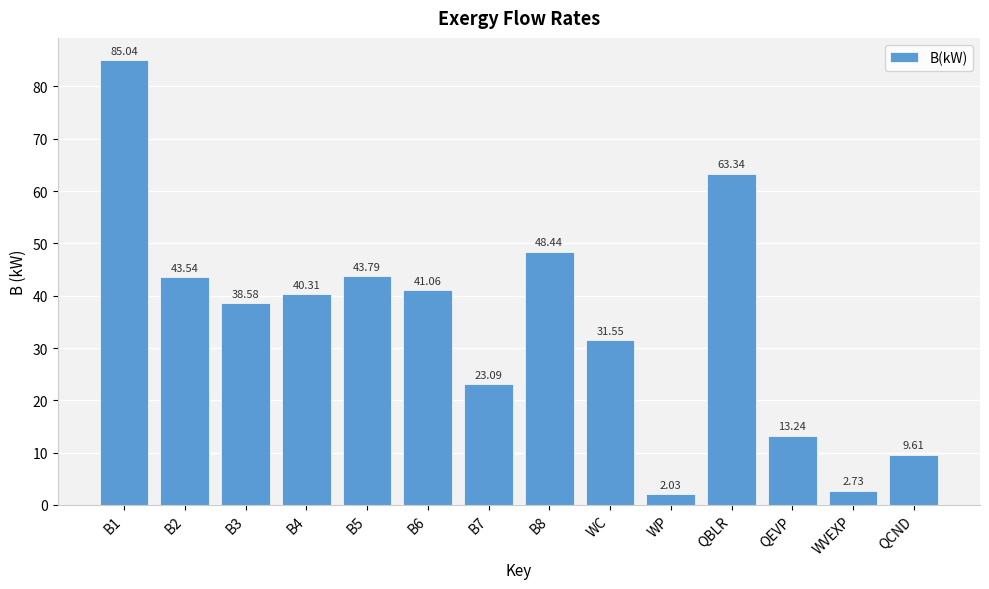

Are the bars horizontal?

No